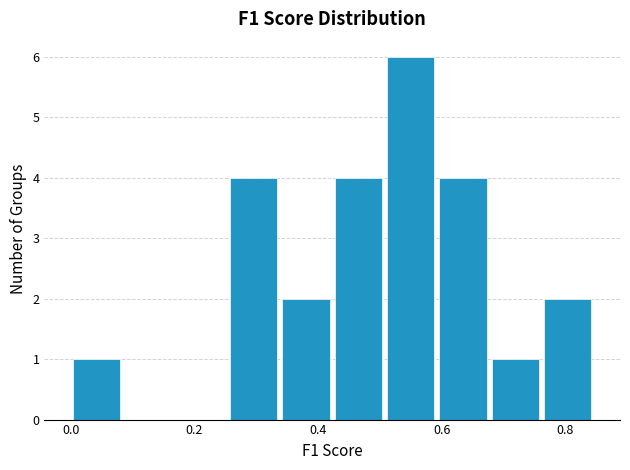

How tall is the bar that spans 0.26 to 0.34 on the x-axis? Neither the bar edges nor the heights are printed on the chart, so give them approximately, as read against the axes.

4